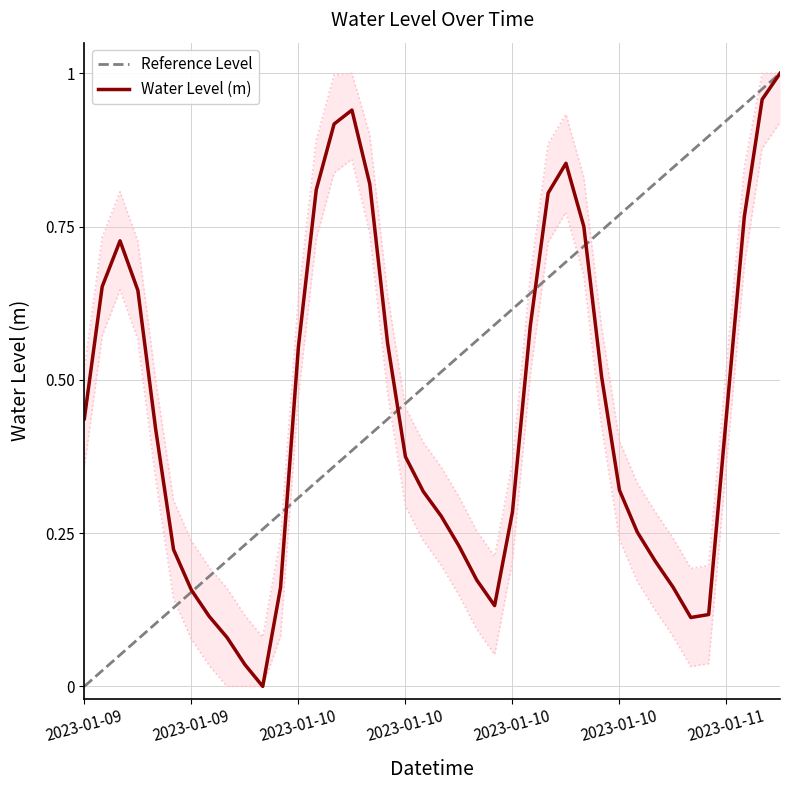

List the labels in order of value, smallest first.

2023-01-09 22:00, 2023-01-09 21:00, 2023-01-09 20:00, 2023-01-10 22:00, 2023-01-09 19:00, 2023-01-10 23:00, 2023-01-10 11:00, 2023-01-09 18:00, 2023-01-09 23:00, 2023-01-10 21:00, 2023-01-10 10:00, 2023-01-10 20:00, 2023-01-09 17:00, 2023-01-10 09:00, 2023-01-10 19:00, 2023-01-10 08:00, 2023-01-10 12:00, 2023-01-10 07:00, 2023-01-10 18:00, 2023-01-10 06:00, 2023-01-09 16:00, 2023-01-09 12:00, 2023-01-11 00:00, 2023-01-10 17:00, 2023-01-10 00:00, 2023-01-10 05:00, 2023-01-10 13:00, 2023-01-09 15:00, 2023-01-09 13:00, 2023-01-09 14:00, 2023-01-10 16:00, 2023-01-11 01:00, 2023-01-10 14:00, 2023-01-10 01:00, 2023-01-10 04:00, 2023-01-10 15:00, 2023-01-10 02:00, 2023-01-10 03:00, 2023-01-11 02:00, 2023-01-11 03:00